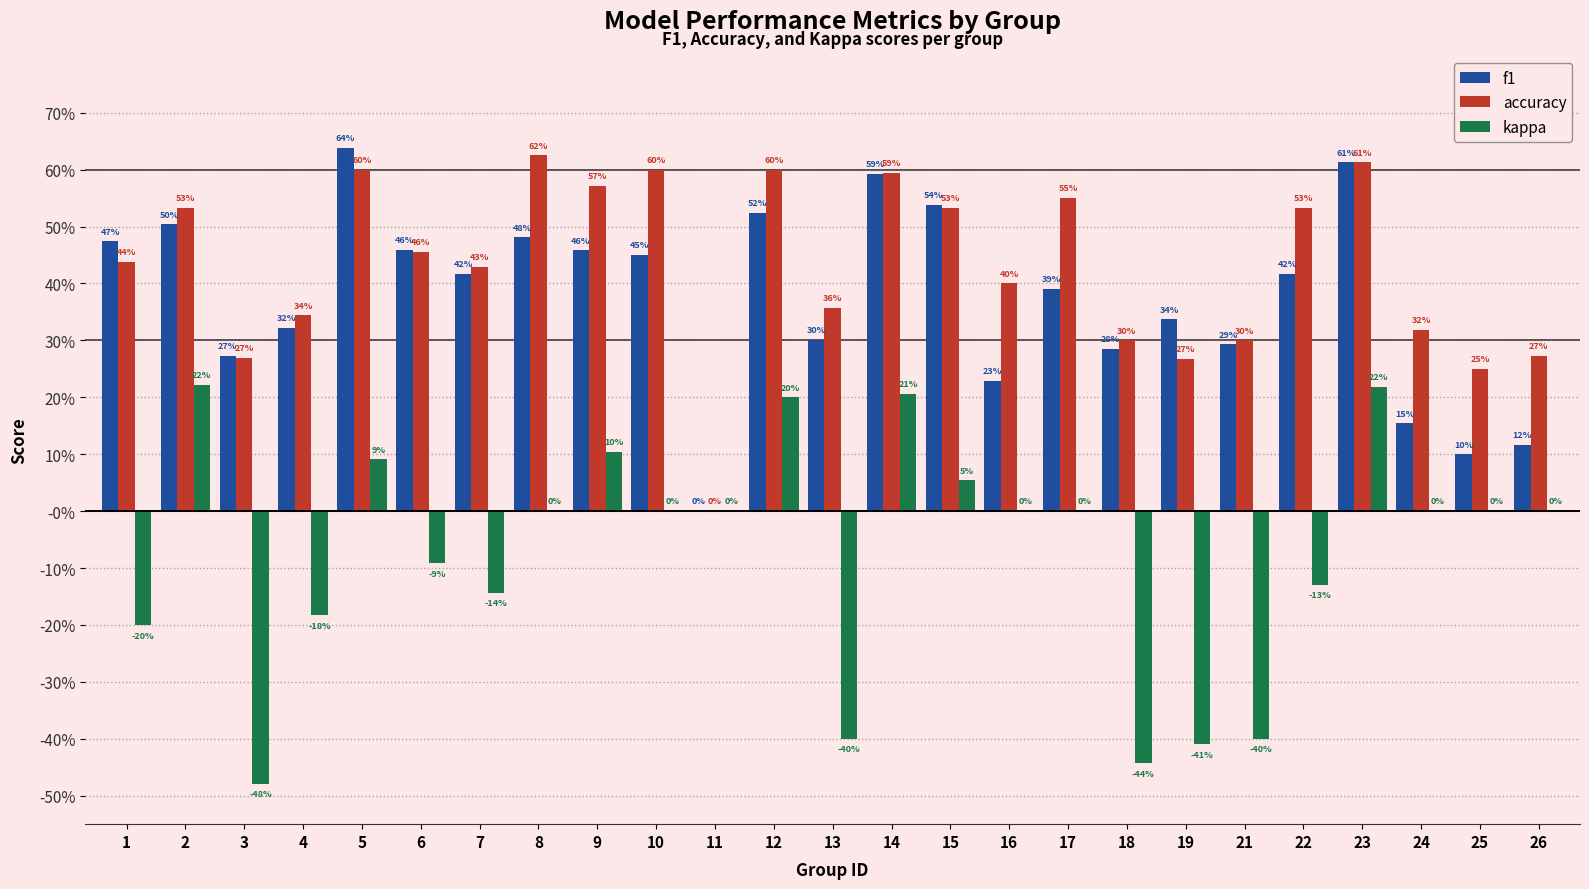

Are the bars horizontal?

No